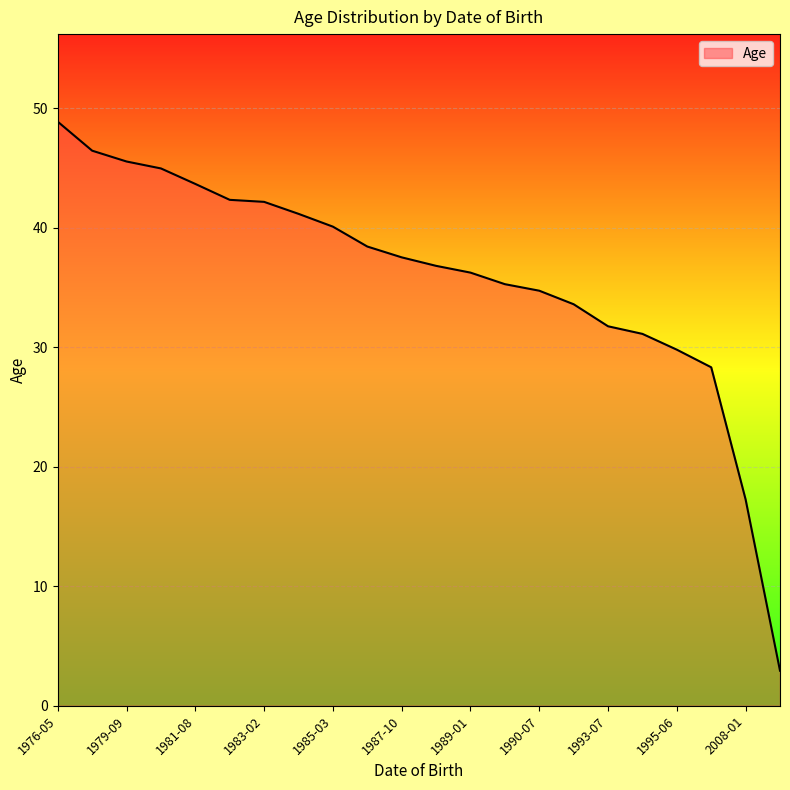

What is the greatest value displayed?

48.9